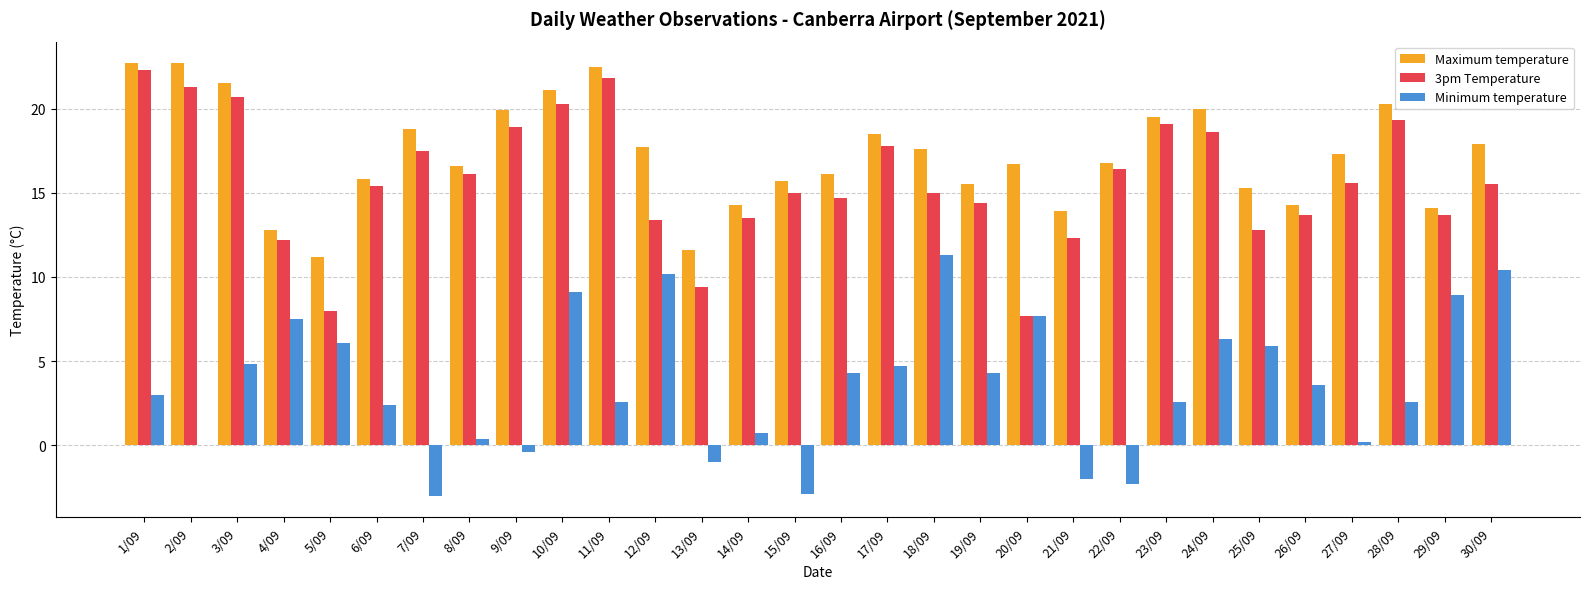

What is the greatest value displayed?

22.7